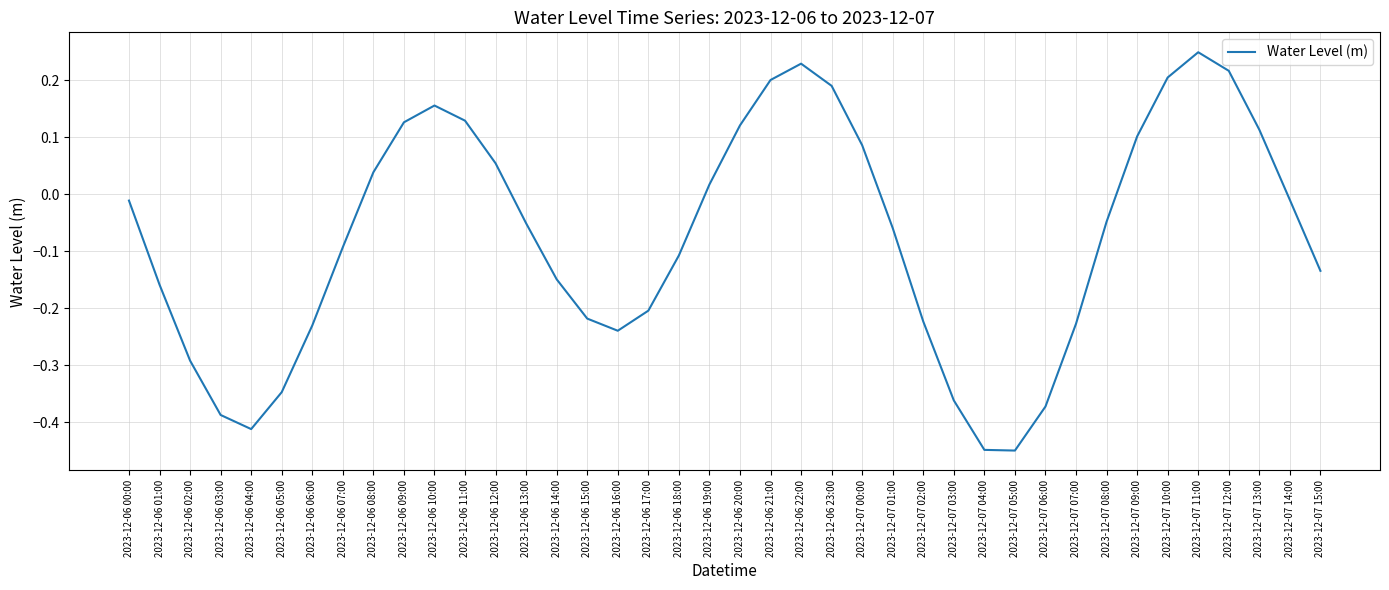

How many values are below zero?

24